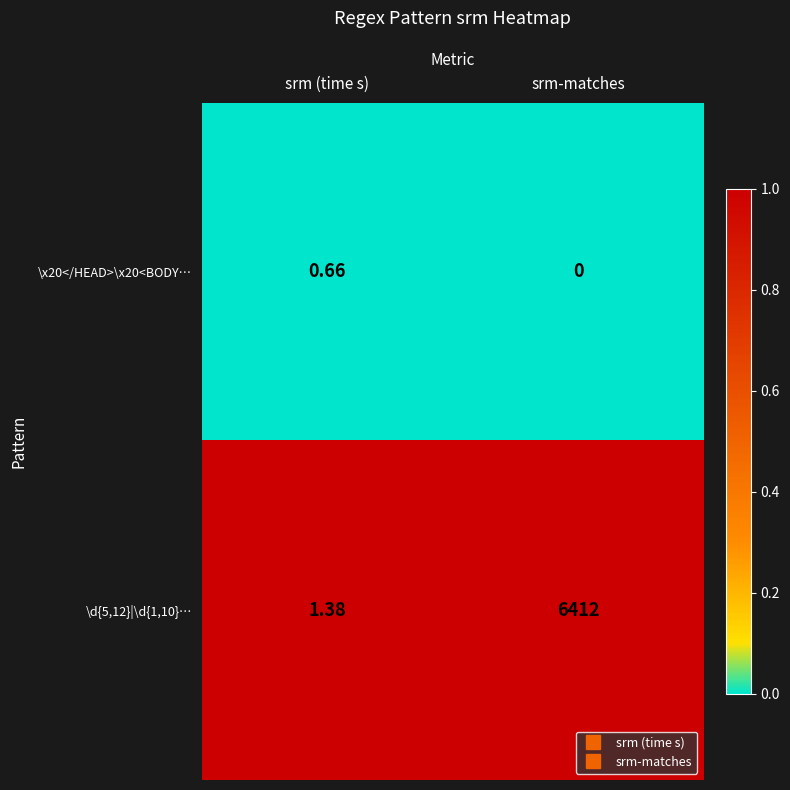

Where is \d{5,12}|\d{1,10}… nearest to the value 3206?

srm (time s)